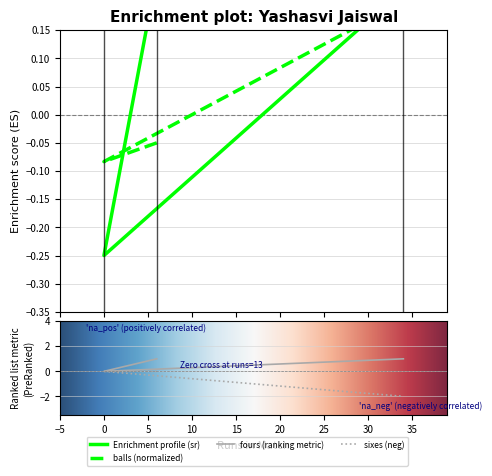

At which label does balls first exceed 0?

34